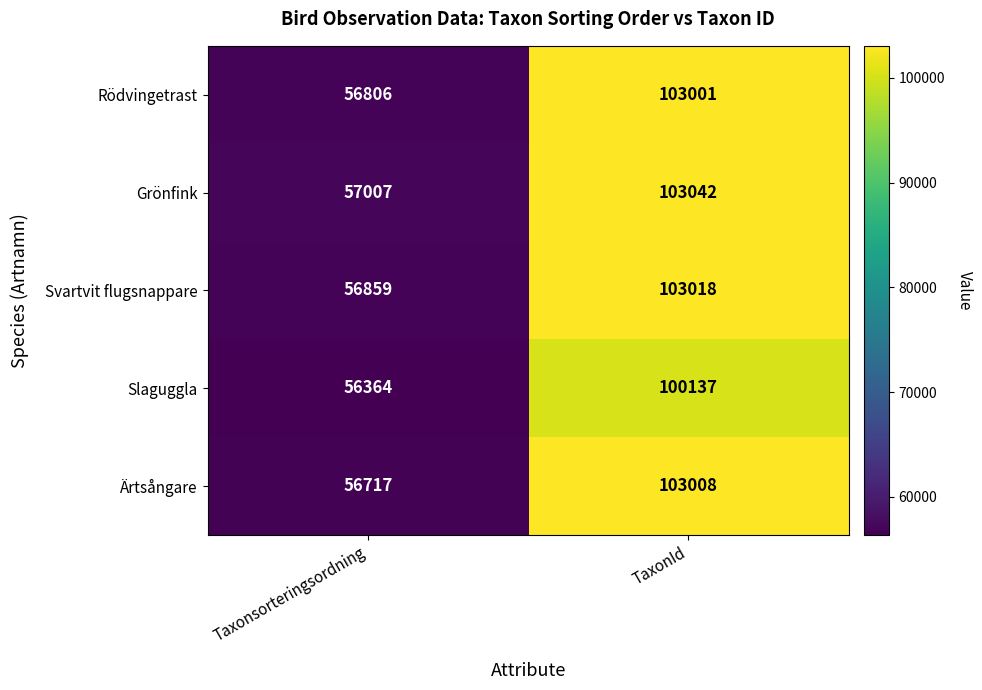

At which category is the sum across all series the highest?

TaxonId